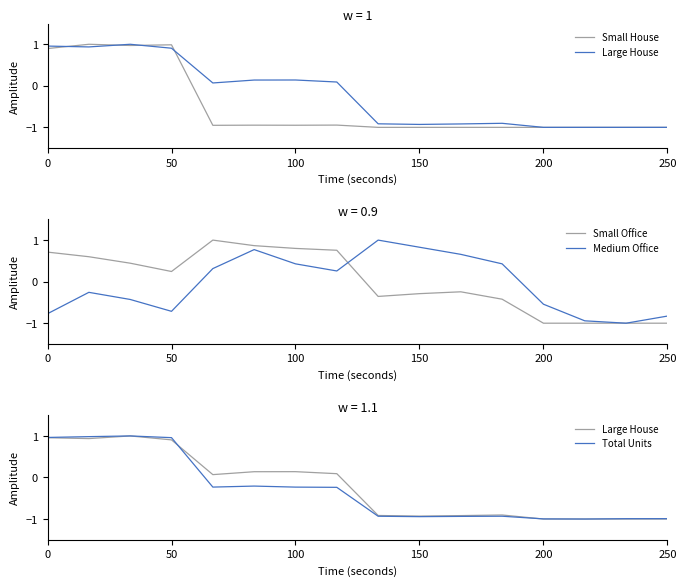

At 7, list the series in order from largest to smallest.

Small Office, Medium Office, Large House, Total Units, Small House